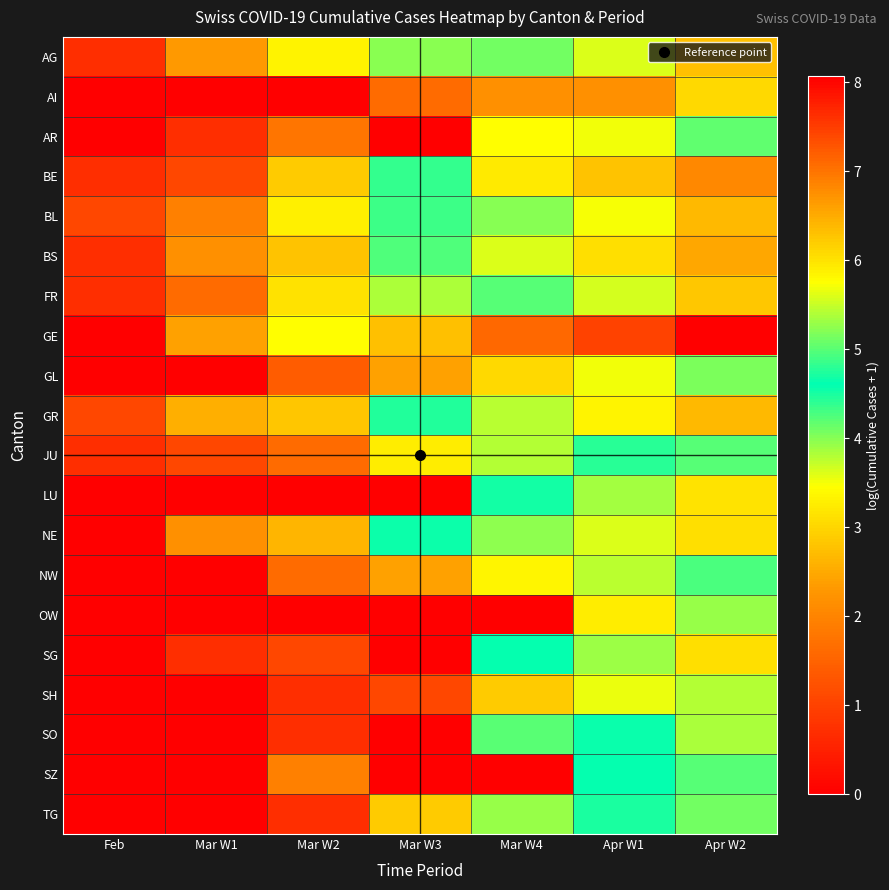

Reading left to right, list all the values displayed in this chart.

AG: Feb=0.7	Mar W1=2.3	Mar W2=3.3	Mar W3=4.0	Mar W4=5.1	Apr W1=5.6	Apr W2=6.3
AI: Feb=0.0	Mar W1=0.0	Mar W2=0.0	Mar W3=1.6	Mar W4=2.2	Apr W1=2.2	Apr W2=3.0
AR: Feb=0.0	Mar W1=0.7	Mar W2=1.8	Mar W3=0.0	Mar W4=3.4	Apr W1=3.5	Apr W2=4.2
BE: Feb=0.7	Mar W1=1.1	Mar W2=2.9	Mar W3=4.8	Mar W4=5.9	Apr W1=6.3	Apr W2=6.8
BL: Feb=1.1	Mar W1=1.9	Mar W2=3.3	Mar W3=4.3	Mar W4=5.2	Apr W1=5.7	Apr W2=6.4
BS: Feb=0.7	Mar W1=2.2	Mar W2=2.8	Mar W3=5.0	Mar W4=5.6	Apr W1=6.0	Apr W2=6.5
FR: Feb=0.7	Mar W1=1.6	Mar W2=3.1	Mar W3=3.8	Mar W4=5.0	Apr W1=5.5	Apr W2=6.3
GE: Feb=0.0	Mar W1=2.4	Mar W2=3.4	Mar W3=6.3	Mar W4=7.1	Apr W1=7.5	Apr W2=8.1
GL: Feb=0.0	Mar W1=0.0	Mar W2=1.4	Mar W3=2.4	Mar W4=3.0	Apr W1=3.5	Apr W2=4.0
GR: Feb=1.1	Mar W1=2.6	Mar W2=2.8	Mar W3=4.4	Mar W4=5.4	Apr W1=5.8	Apr W2=6.4
JU: Feb=0.7	Mar W1=1.1	Mar W2=1.6	Mar W3=3.3	Mar W4=3.8	Apr W1=4.4	Apr W2=5.0
LU: Feb=0.0	Mar W1=0.0	Mar W2=0.0	Mar W3=0.0	Mar W4=4.5	Apr W1=5.3	Apr W2=6.0
NE: Feb=0.0	Mar W1=2.2	Mar W2=2.6	Mar W3=4.5	Mar W4=5.2	Apr W1=5.6	Apr W2=6.0
NW: Feb=0.0	Mar W1=0.0	Mar W2=1.6	Mar W3=2.4	Mar W4=3.4	Apr W1=3.8	Apr W2=4.3
OW: Feb=0.0	Mar W1=0.0	Mar W2=0.0	Mar W3=0.0	Mar W4=0.0	Apr W1=3.3	Apr W2=3.9
SG: Feb=0.0	Mar W1=0.7	Mar W2=1.1	Mar W3=0.0	Mar W4=4.6	Apr W1=5.3	Apr W2=6.0
SH: Feb=0.0	Mar W1=0.0	Mar W2=0.7	Mar W3=1.1	Mar W4=2.9	Apr W1=3.6	Apr W2=3.8
SO: Feb=0.0	Mar W1=0.0	Mar W2=0.7	Mar W3=0.0	Mar W4=4.2	Apr W1=4.7	Apr W2=5.4
SZ: Feb=0.0	Mar W1=0.0	Mar W2=1.9	Mar W3=0.0	Mar W4=0.0	Apr W1=4.6	Apr W2=5.0
TG: Feb=0.0	Mar W1=0.0	Mar W2=0.7	Mar W3=2.9	Mar W4=3.9	Apr W1=4.5	Apr W2=5.1